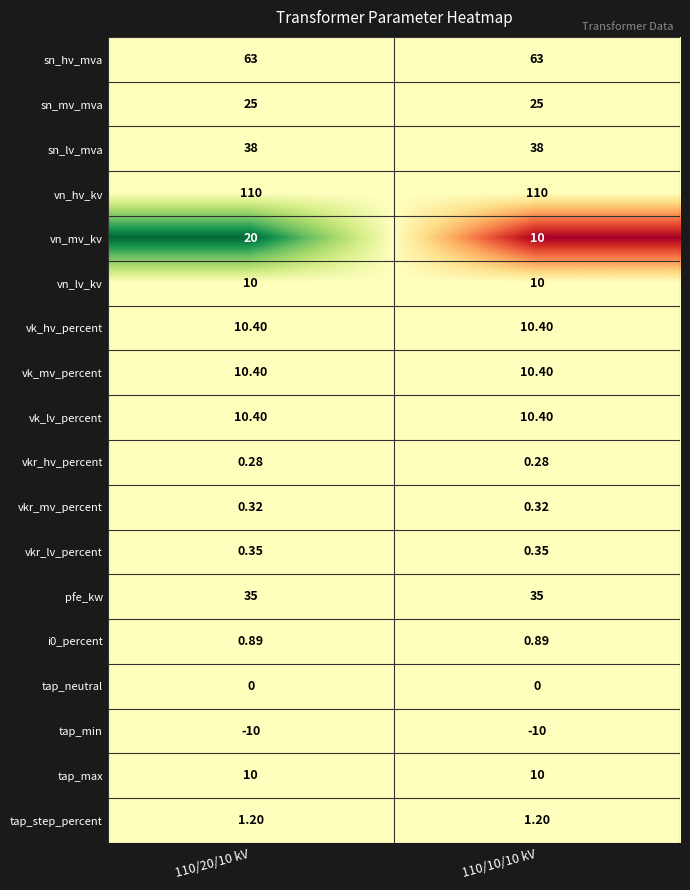

Is the value of sn_mv_mva at 110/20/10 kV greater than the value of tap_min at 110/20/10 kV?

Yes